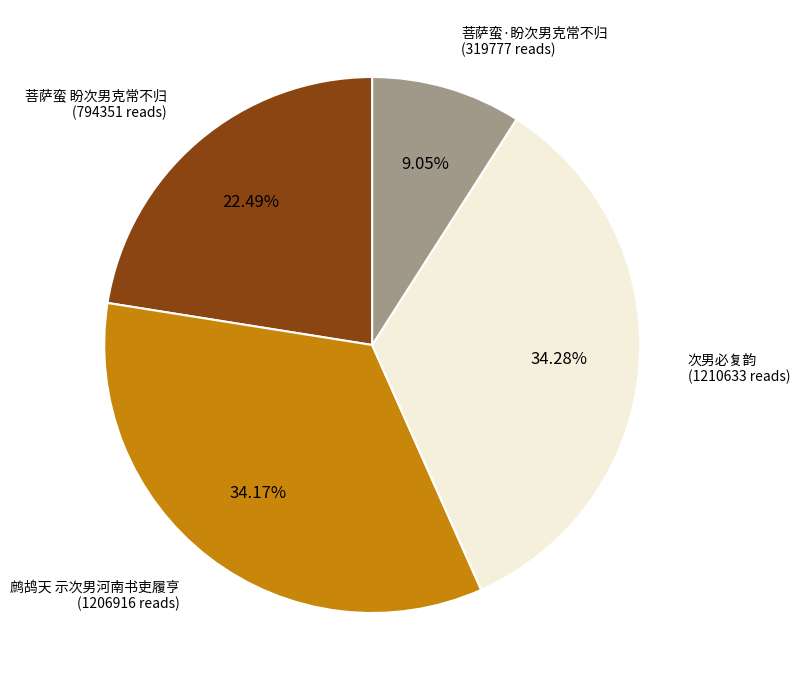

Which has a higher value, 鹧鸪天 示次男河南书吏履亨 (1206916 reads) or 菩萨蛮·盼次男克常不归 (319777 reads)?

鹧鸪天 示次男河南书吏履亨 (1206916 reads)